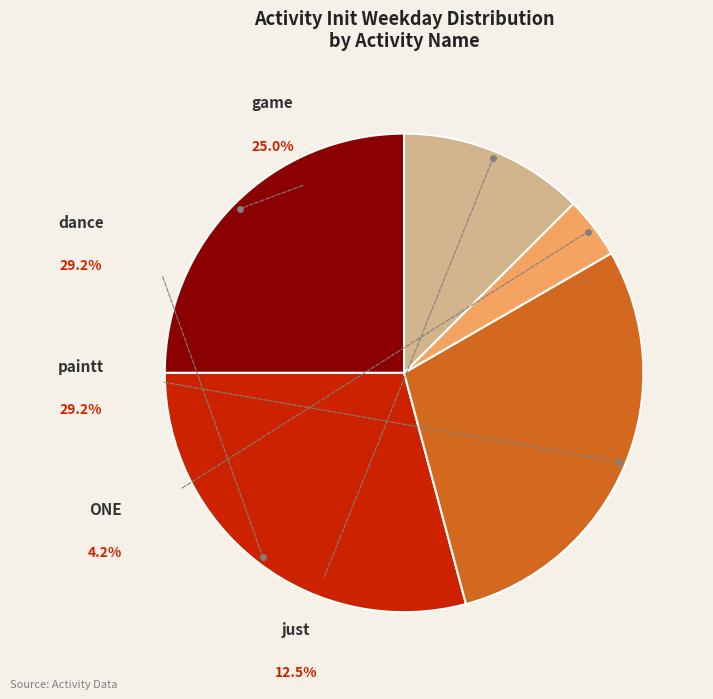

How many segments does this pie chart have?

5